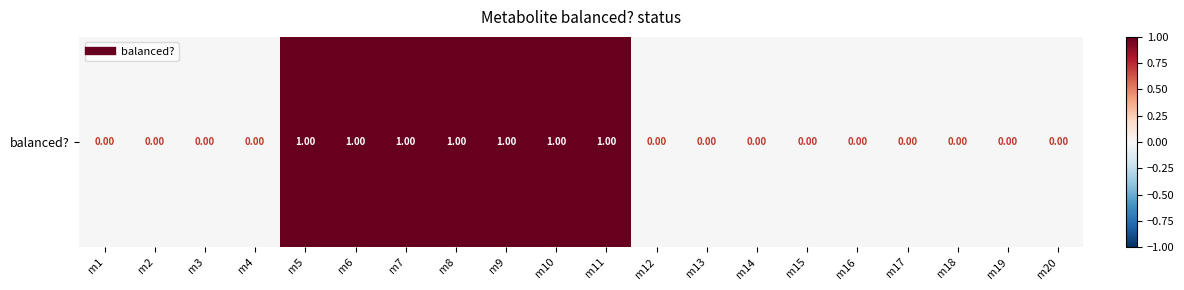

Reading left to right, list all the values displayed in this chart.

0	0	0	0	1	1	1	1	1	1	1	0	0	0	0	0	0	0	0	0